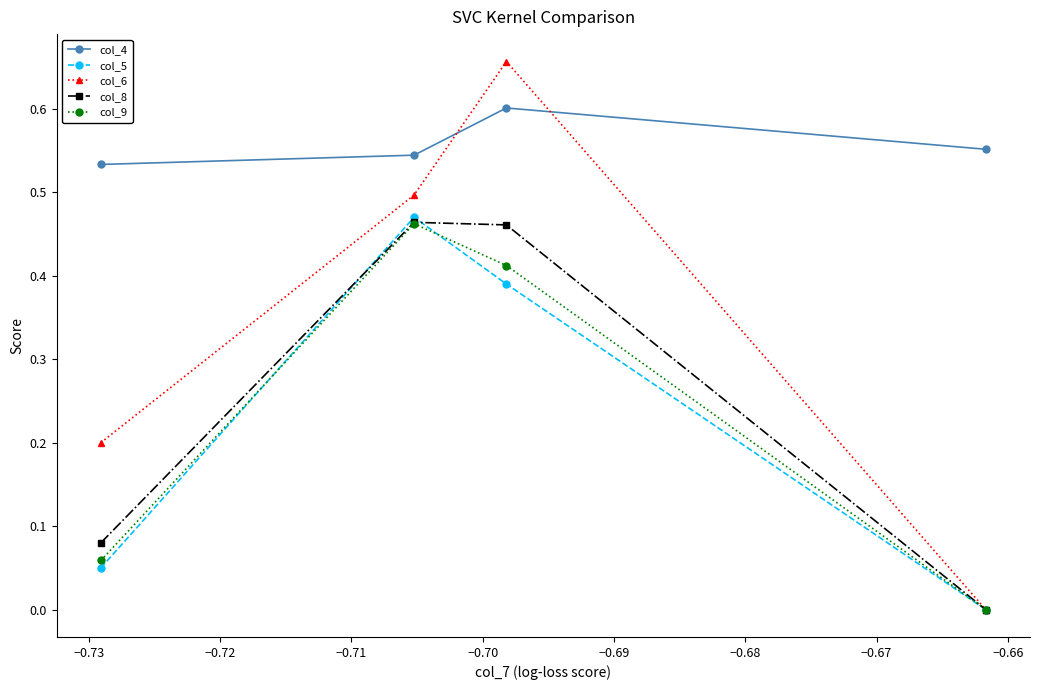

True or false: col_4 and col_8 cross at least once.

False